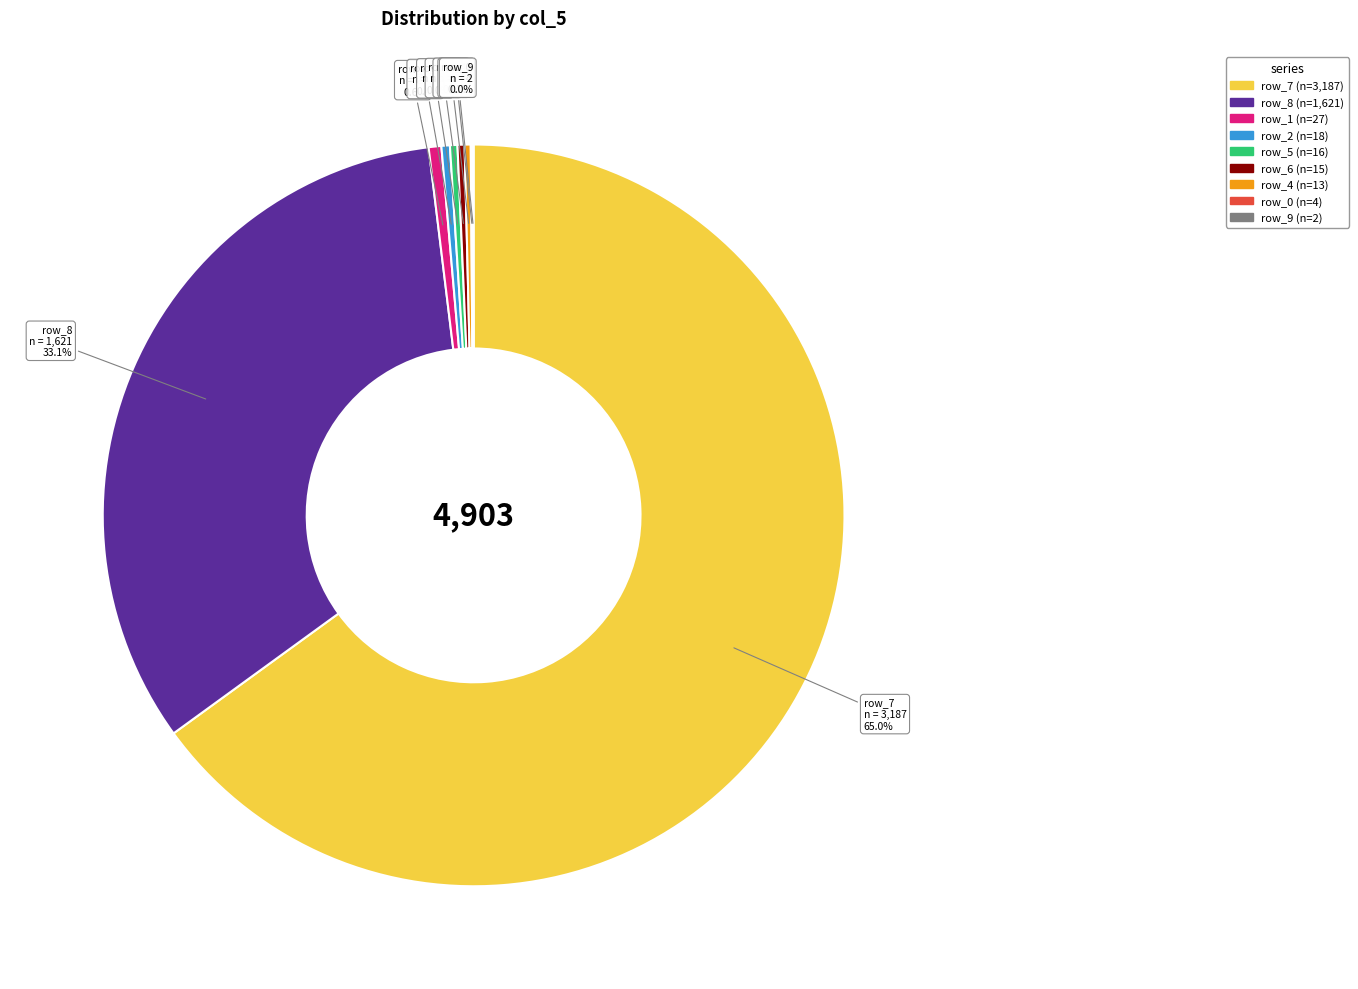

Is there a majority slice in this chart?

Yes